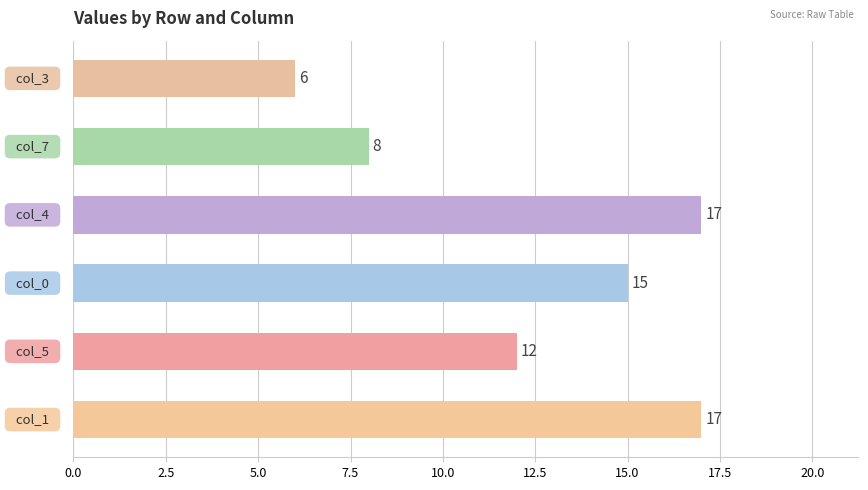

Count the number of categories in the chart.

6